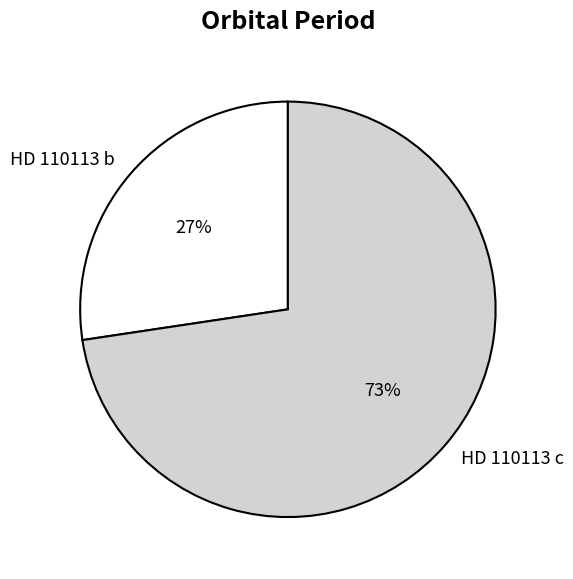

Do HD 110113 c and HD 110113 b together represent more than half of the pie?

Yes